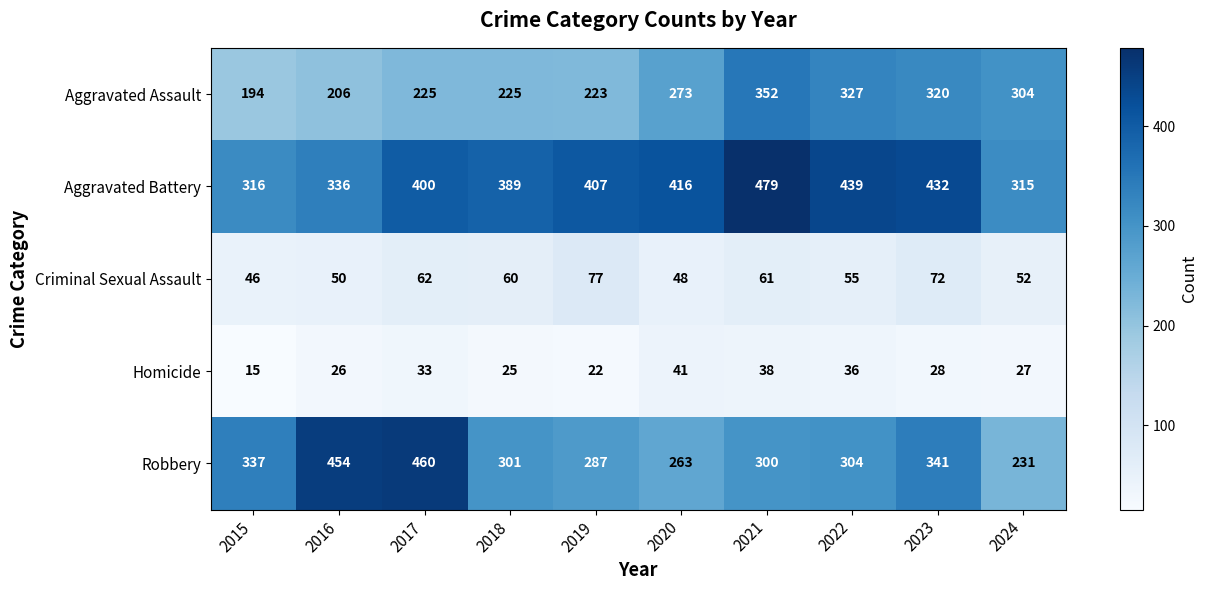

What is the maximum value shown in the chart?

479